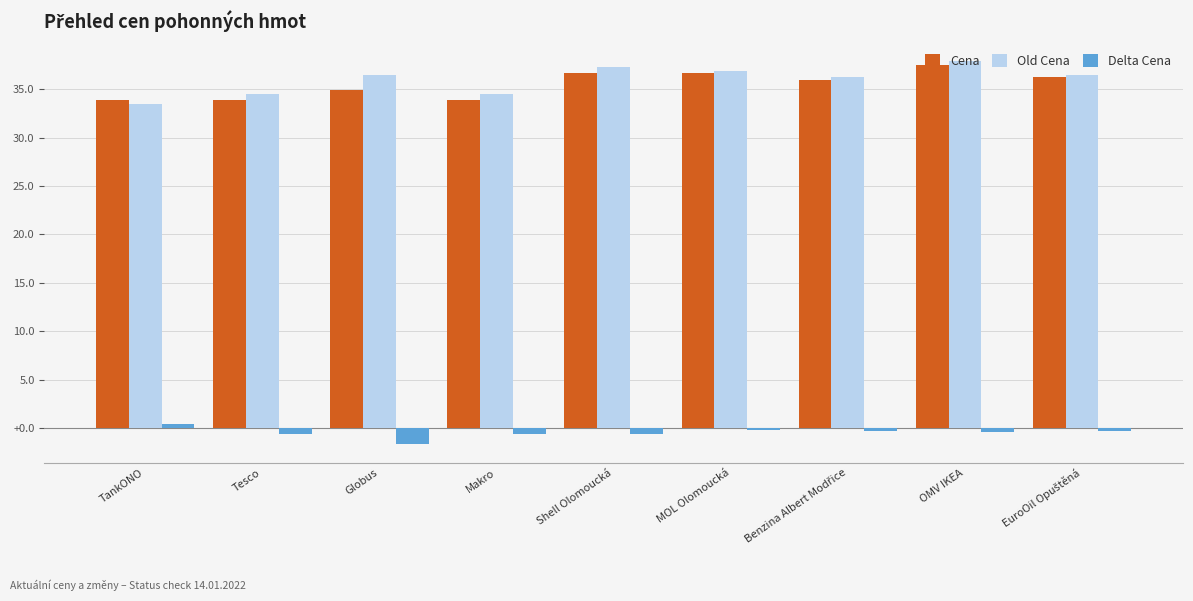

What position from the right is OMV IKEA?

2